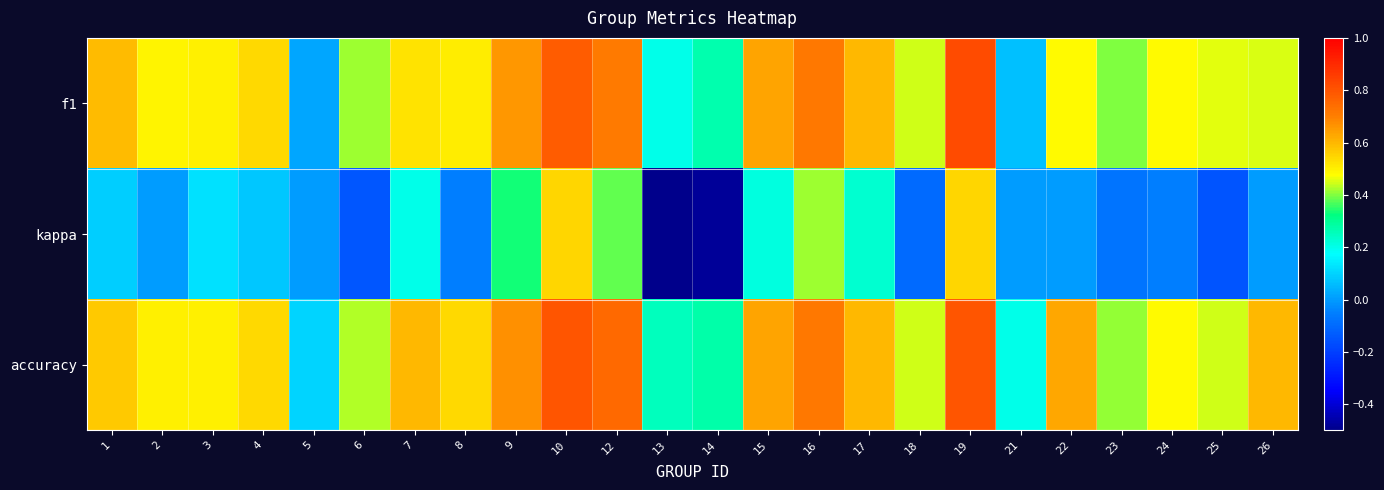

Which series has the widest spread of values?

kappa